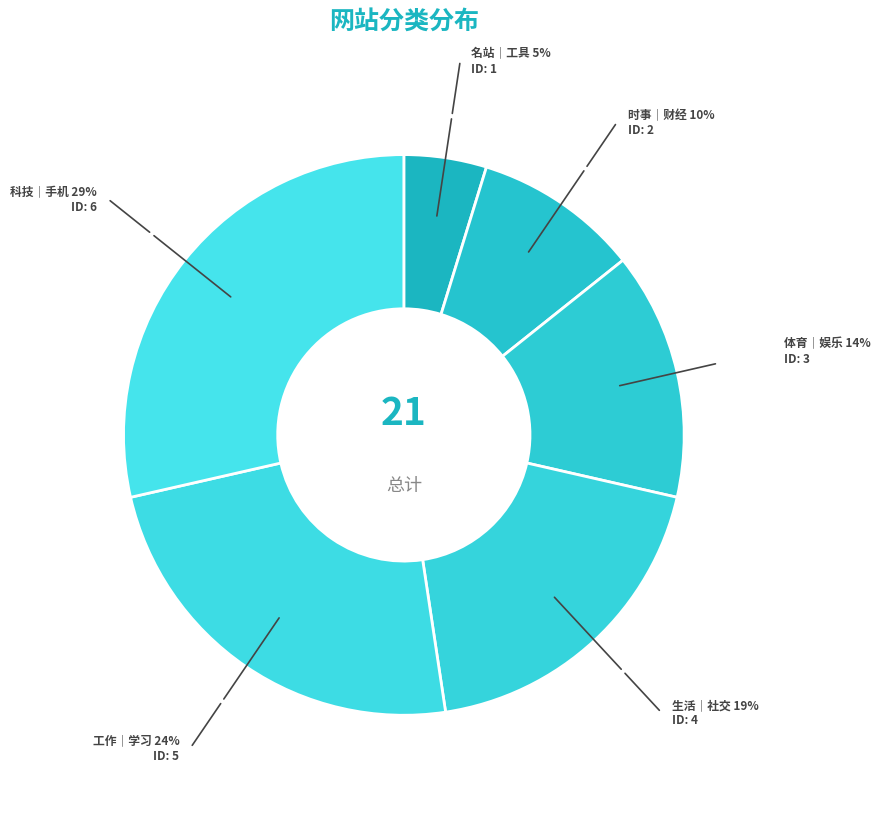

Rank the categories by value from highest to lowest.

科技｜手机, 工作｜学习, 生活｜社交, 体育｜娱乐, 时事｜财经, 名站｜工具